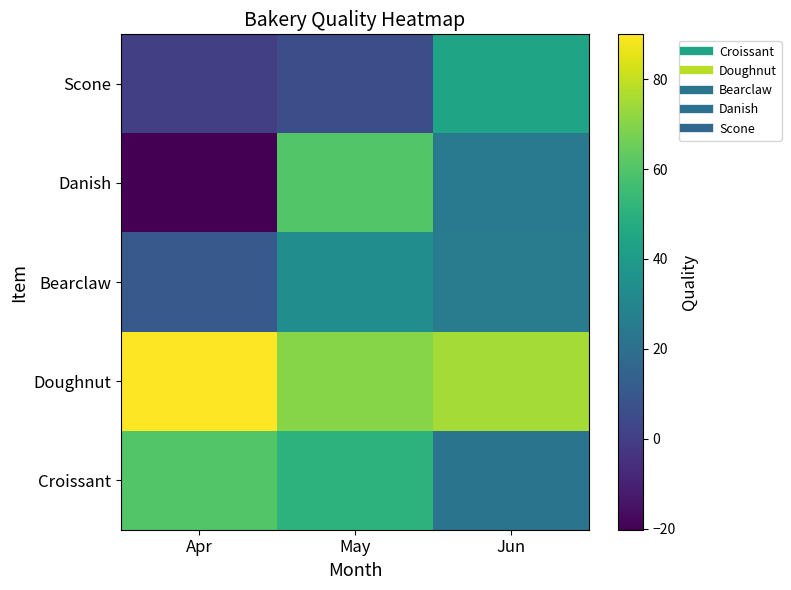

Which has a higher value, May or Jun?

May